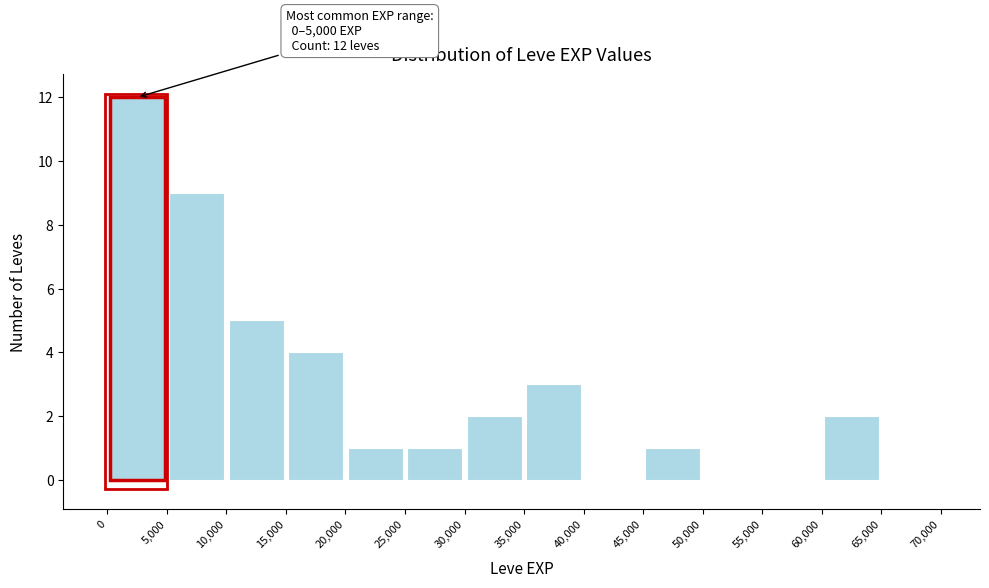

Which range on the x-axis has the tallest bar?

0 to 5,000